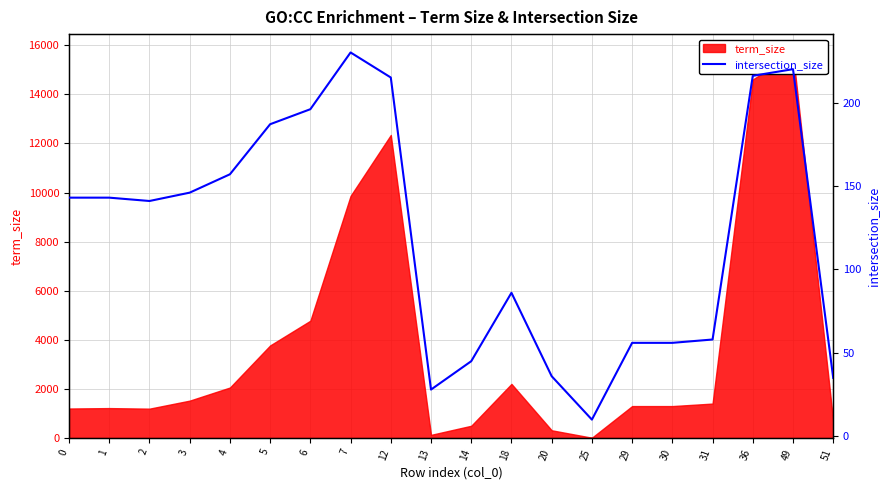

Where is the data nearest to the value 120?

2